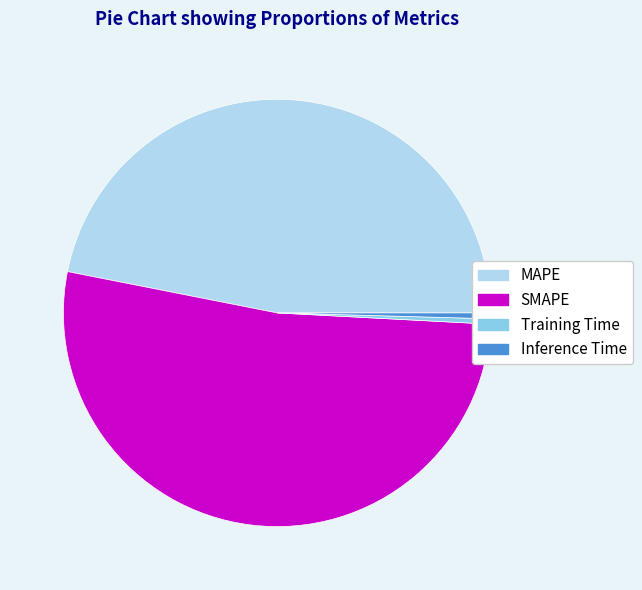

Is the sum of Inference Time and Training Time greater than half?

No